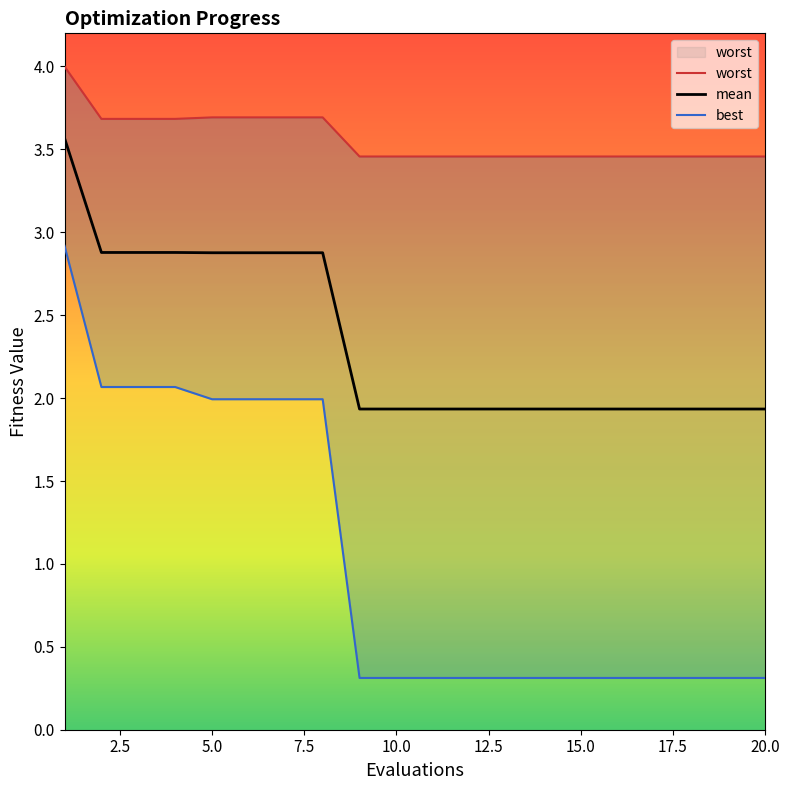

True or false: worst and mean cross at least once.

False